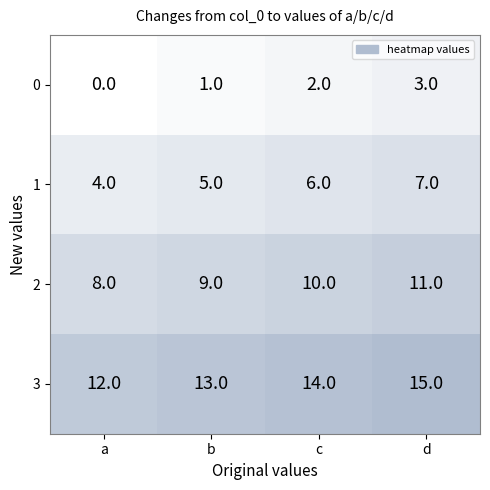

The 2 series shows 14 at d. True or false?

False